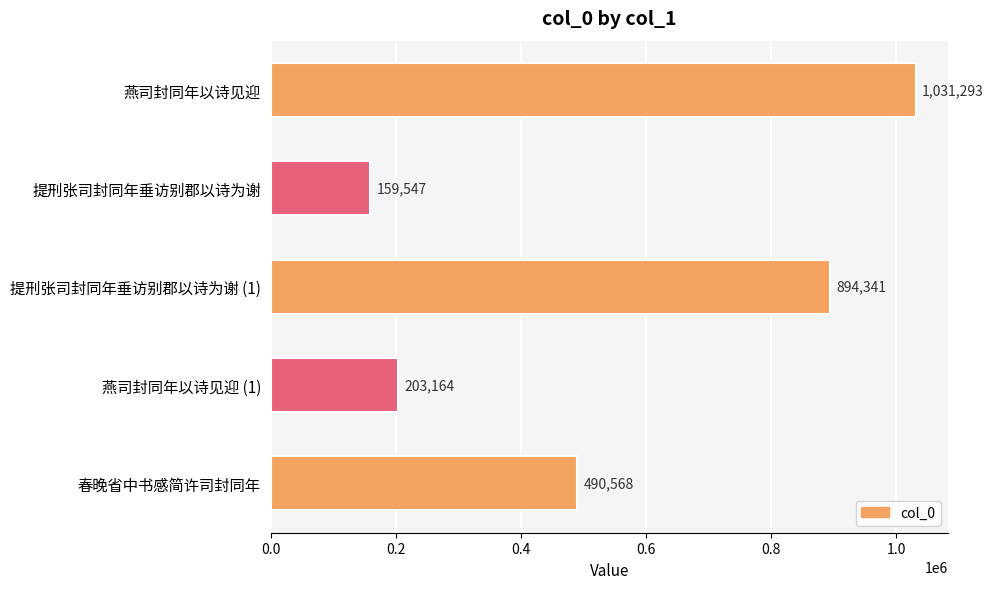

At which label is the value closest to 595420?

春晚省中书感简许司封同年